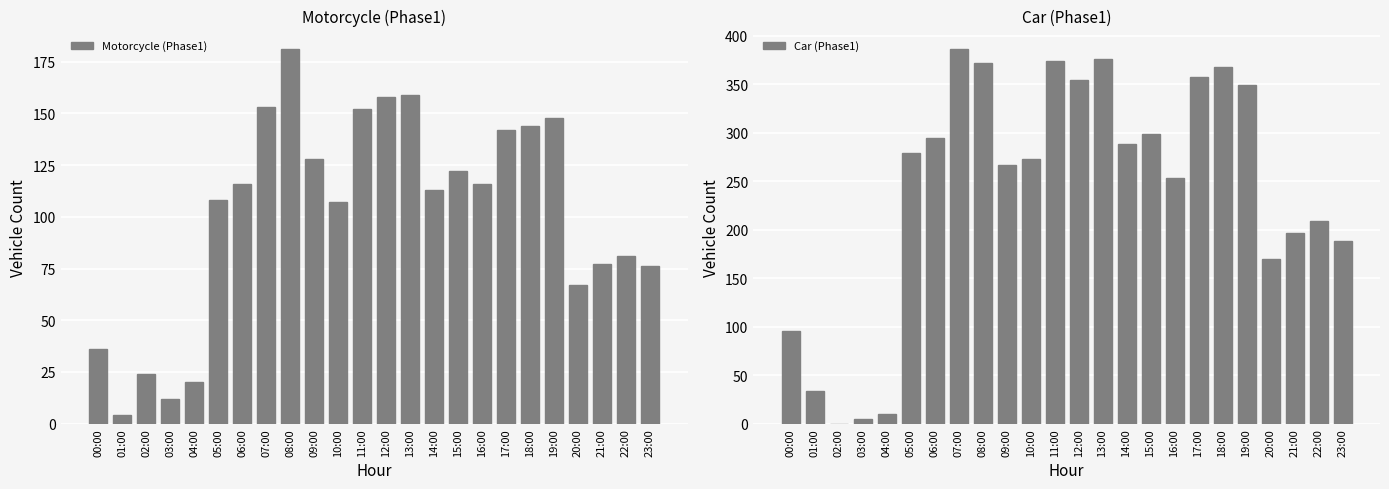

How many series are shown in this chart?

2